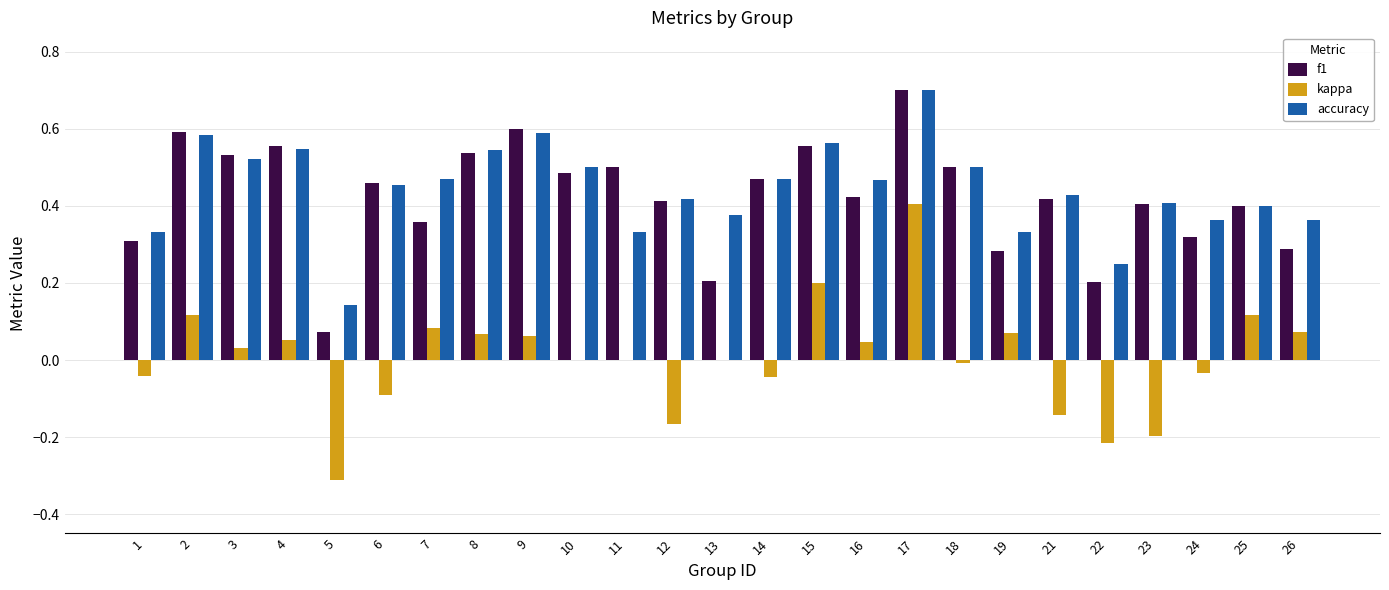

Between 10 and 11, which series saw the biggest shift?

accuracy